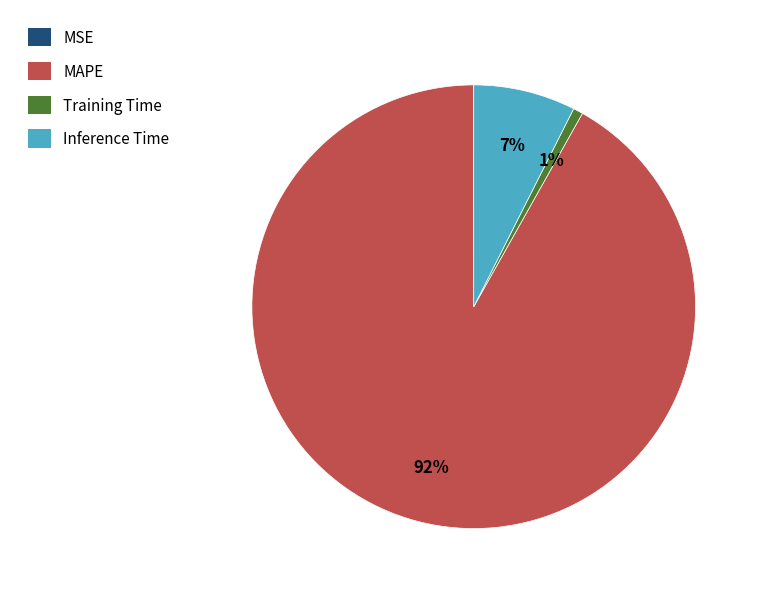

What percentage is the Training Time slice, to the nearest percent?

1%